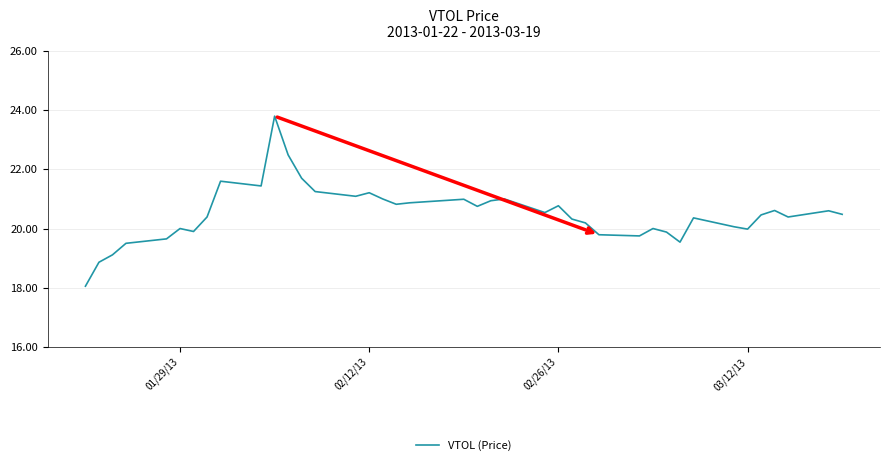

What is the smallest value displayed?

18.0